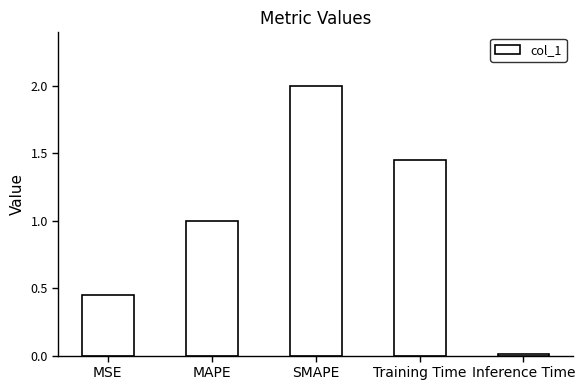

List the labels in order of value, largest first.

SMAPE, Training Time, MAPE, MSE, Inference Time